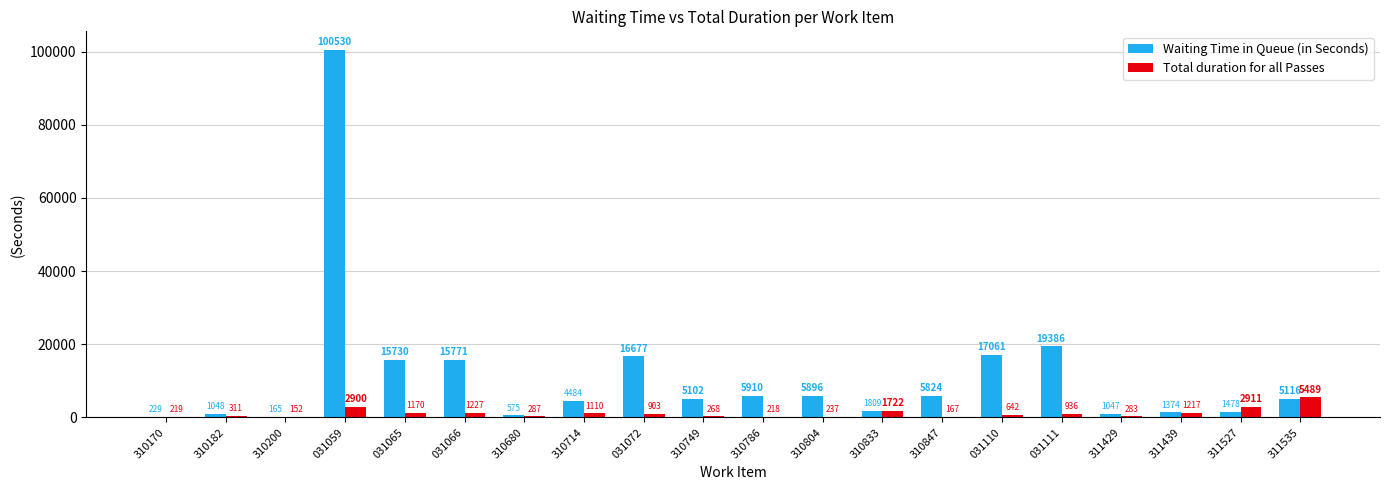

What is the total value across all series at 310680?

862